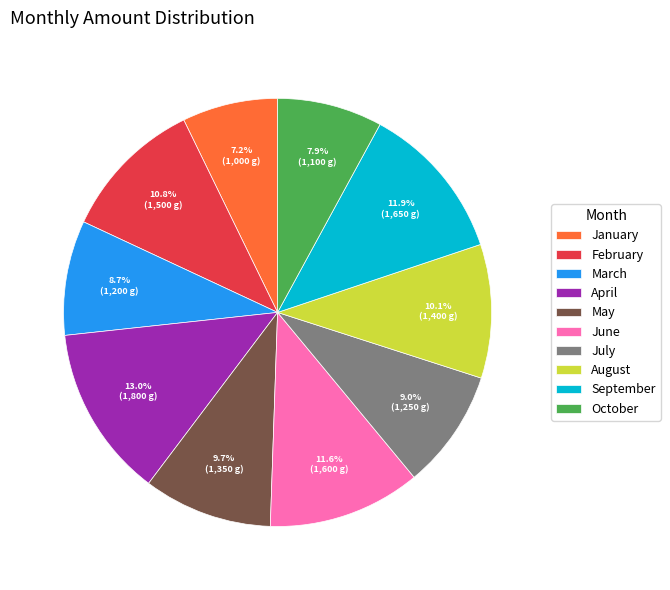

What is the ratio of the value at January to the value at March?

0.8